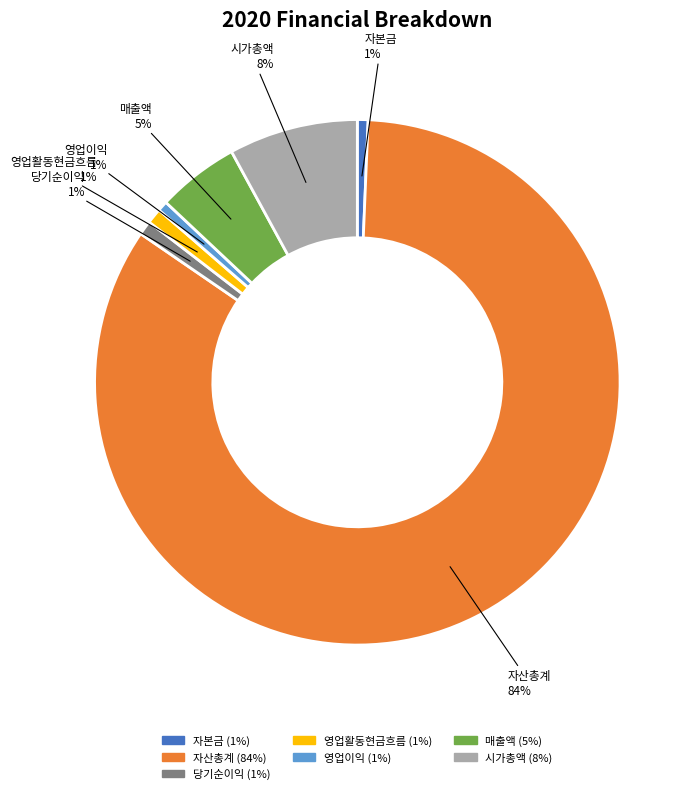

To the nearest percent, what percentage of the pie is 매출액?

5%